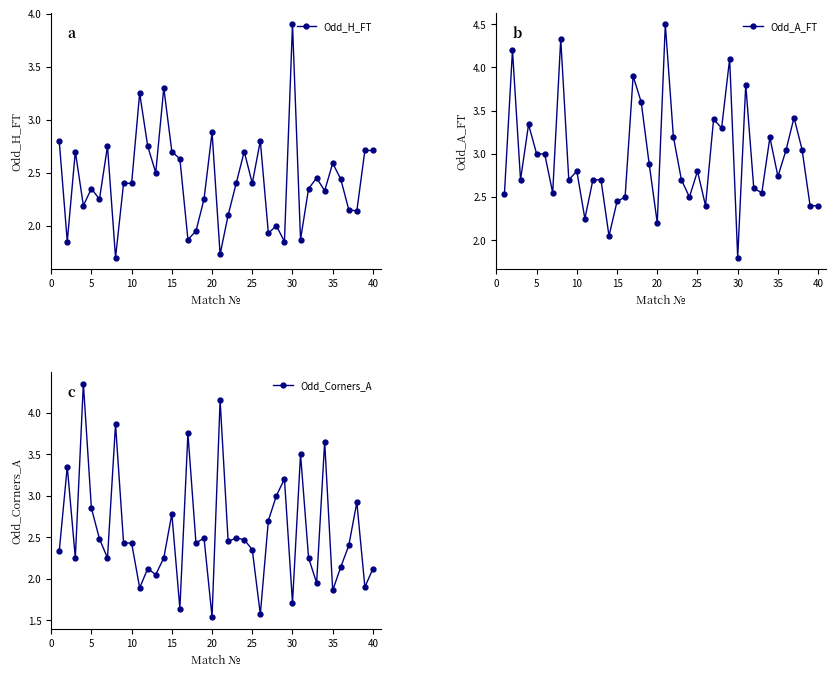

At which label does Odd_H_FT reach its peak?

30